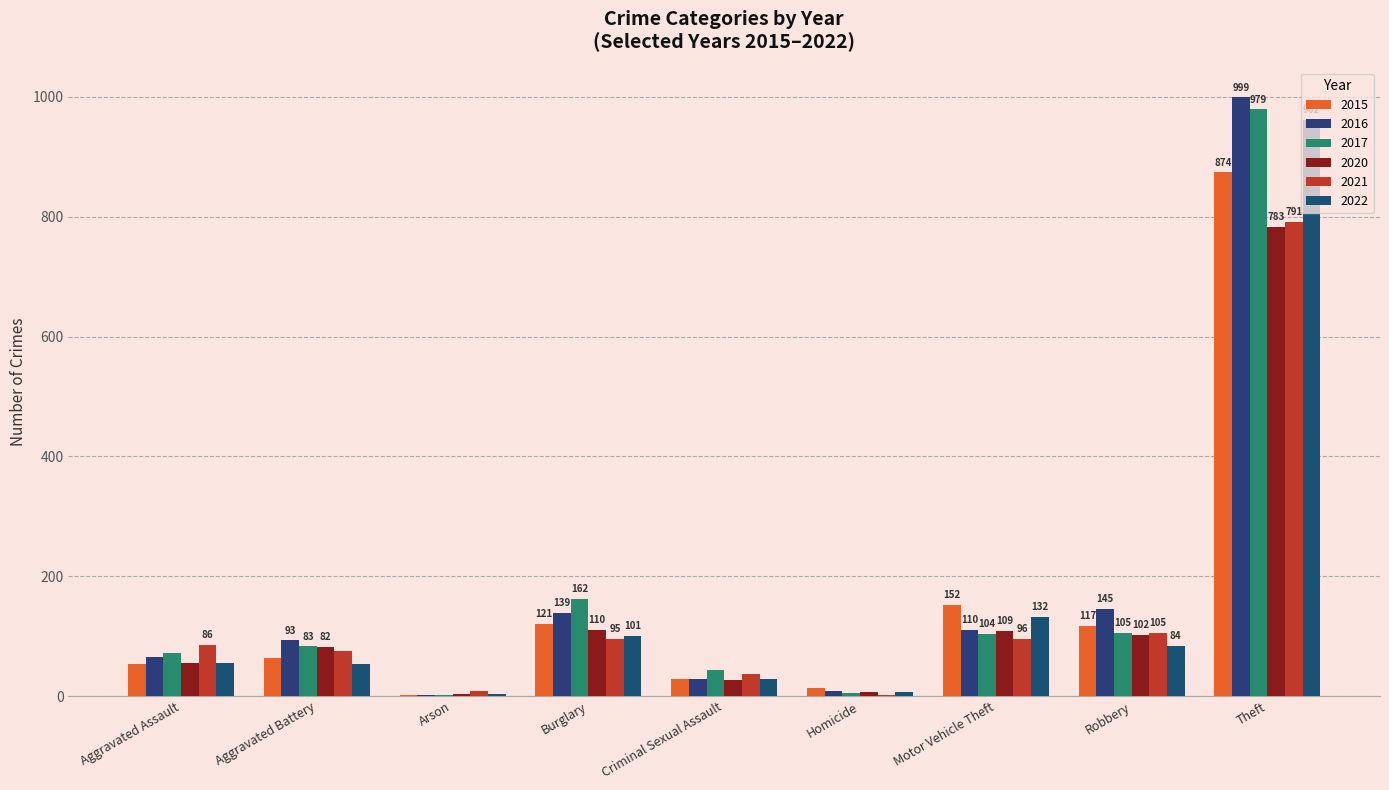

Does the chart contain stacked bars?

No